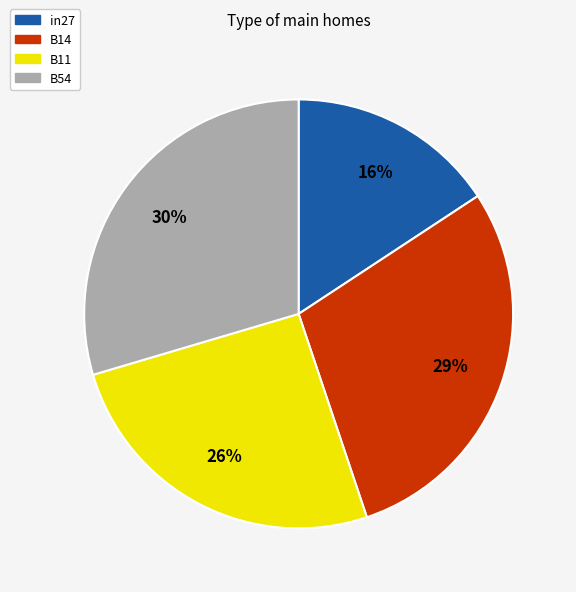

Is there any slice that represents more than half of the pie?

No